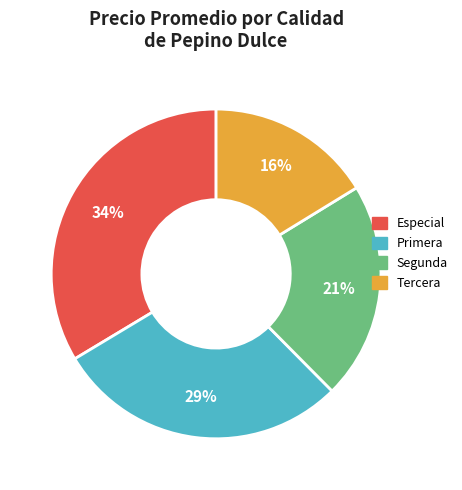

Is Especial the majority of the pie?

No